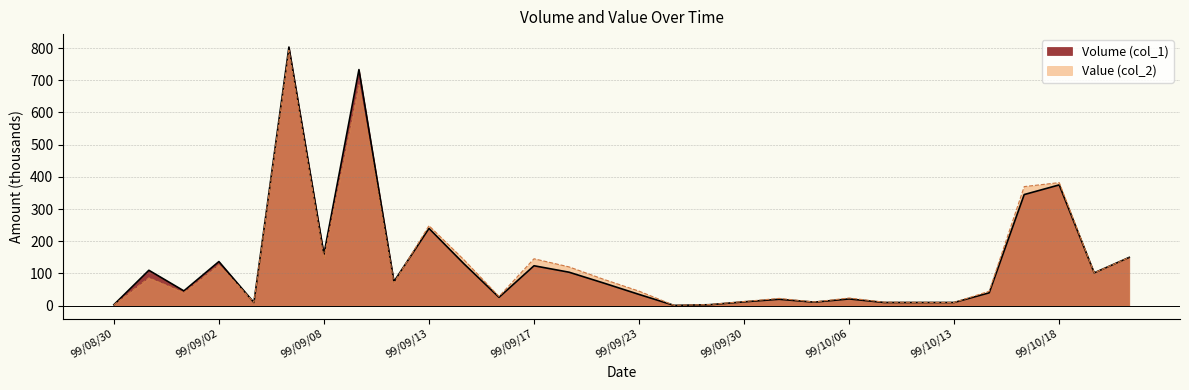

Is it true that Value (col_2) equals 1.2 at 99/09/27?

True